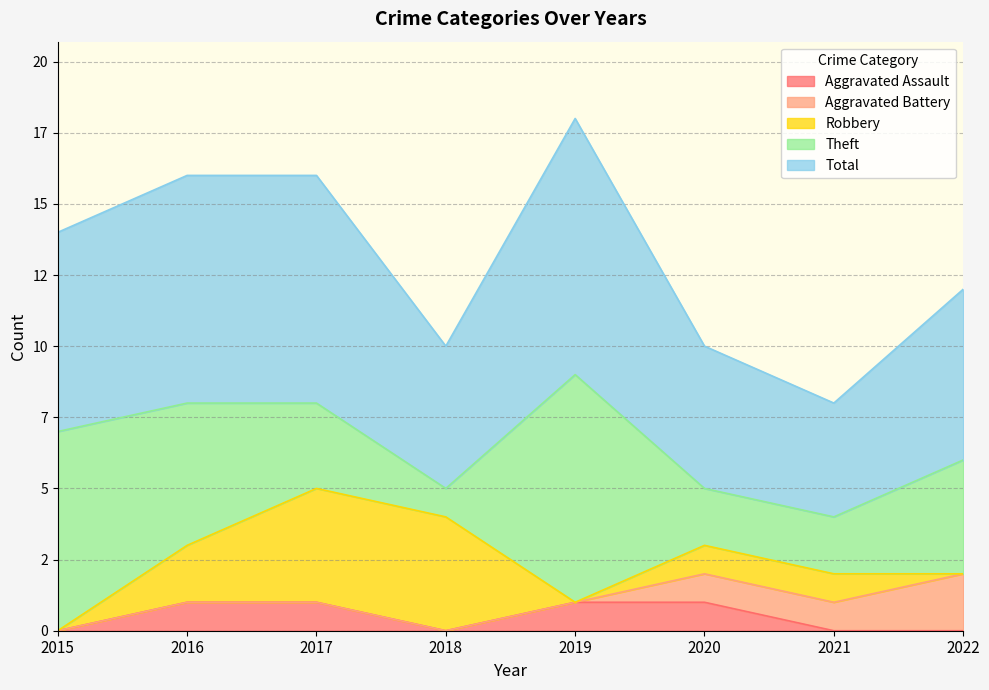

The value of Aggravated Battery at 2016 is 0. True or false?

True